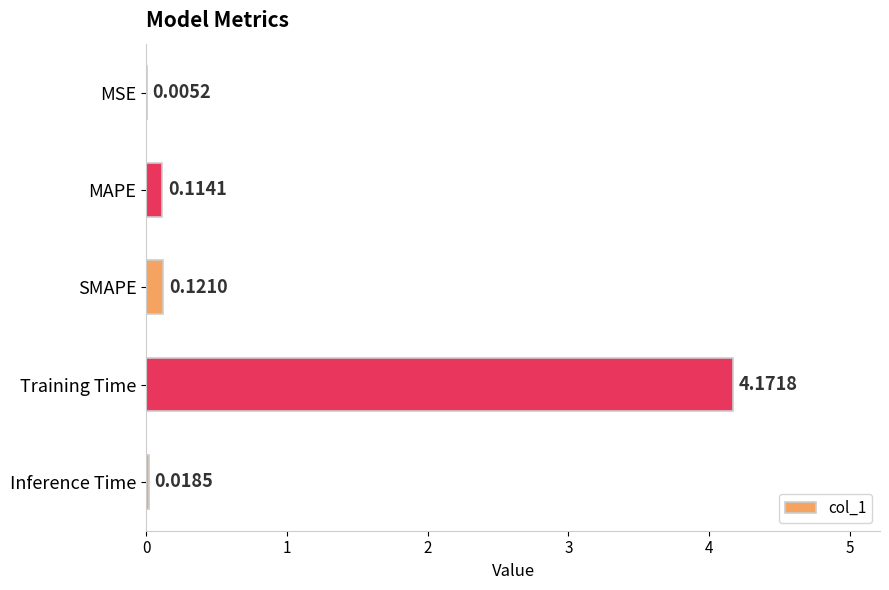

Are the bars horizontal?

Yes